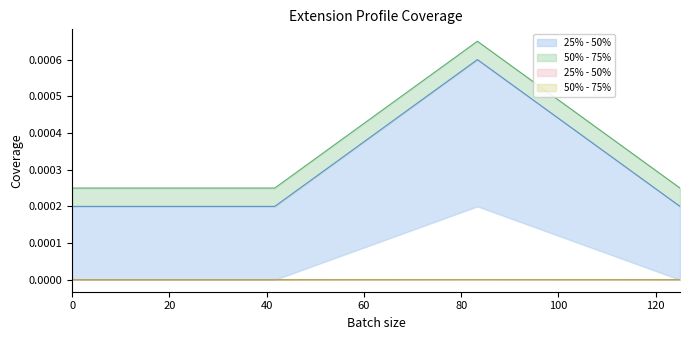

How many Base Min values are between 0 and 1?

4